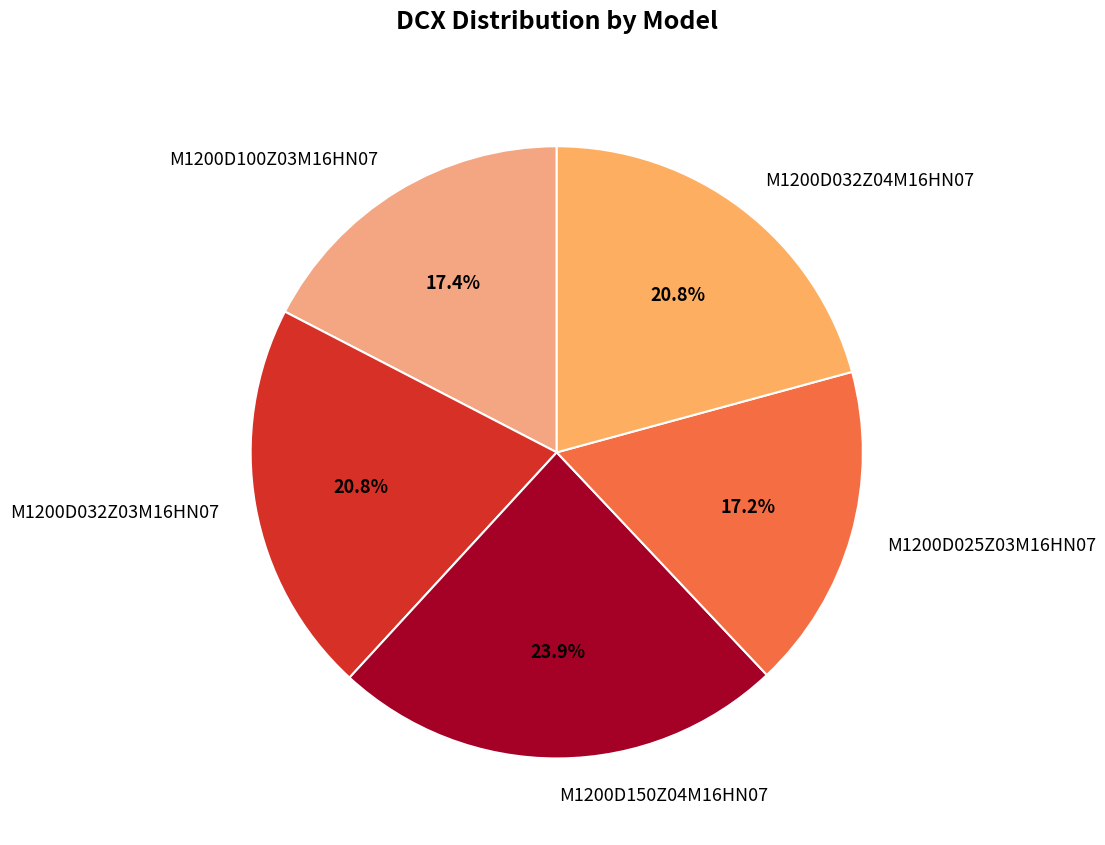

To the nearest percent, what percentage of the pie is M1200D100Z03M16HN07?

17%